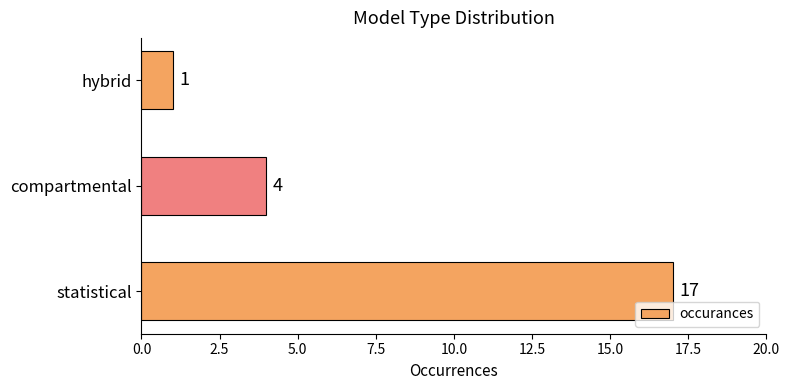

Is it true that the value at statistical is 24?

False